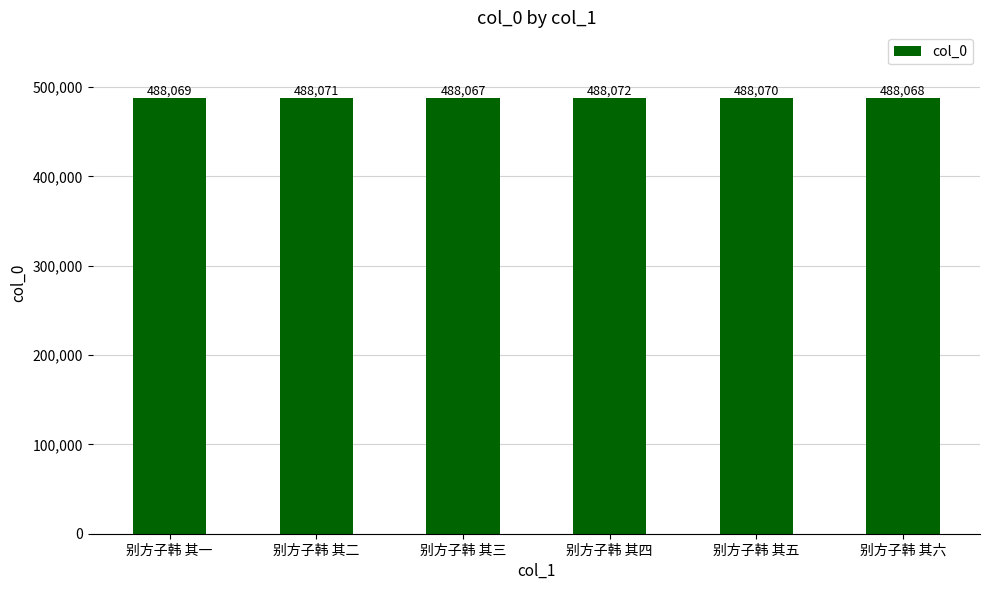

Does the chart contain stacked bars?

No